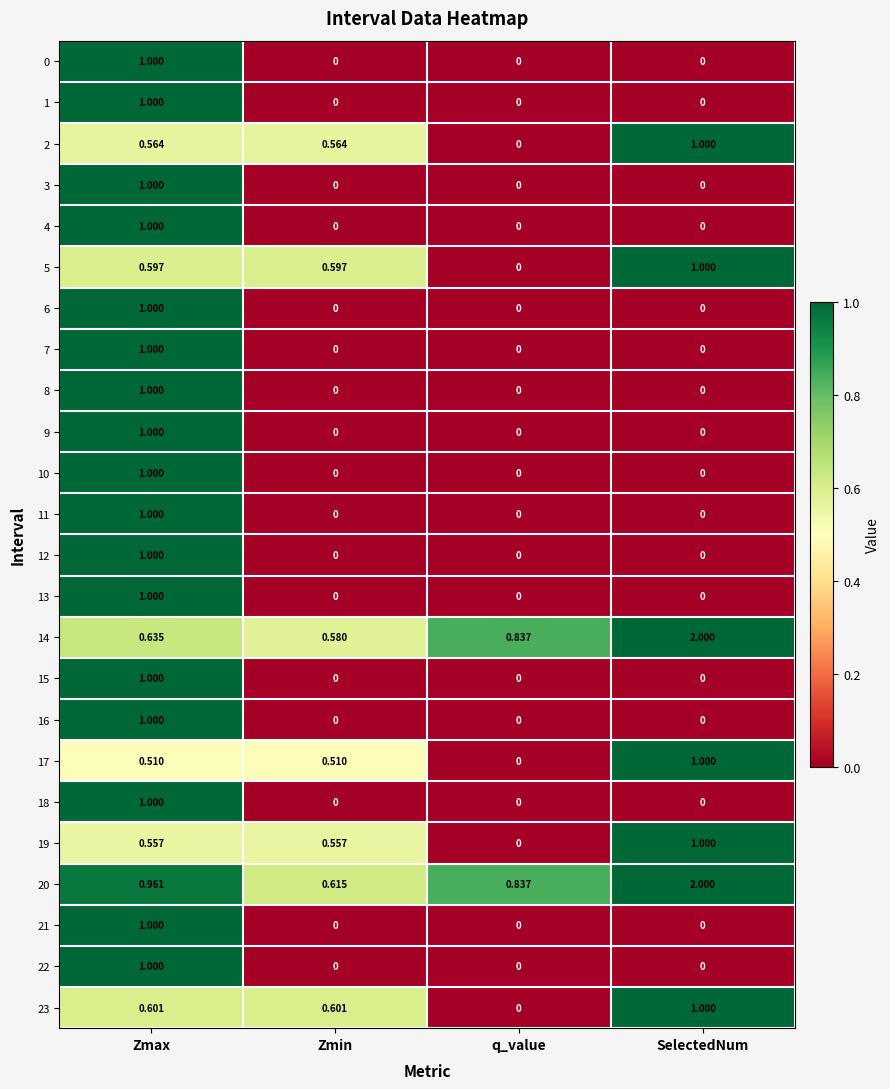

List the labels in order of 14 value, largest first.

SelectedNum, q_value, Zmax, Zmin